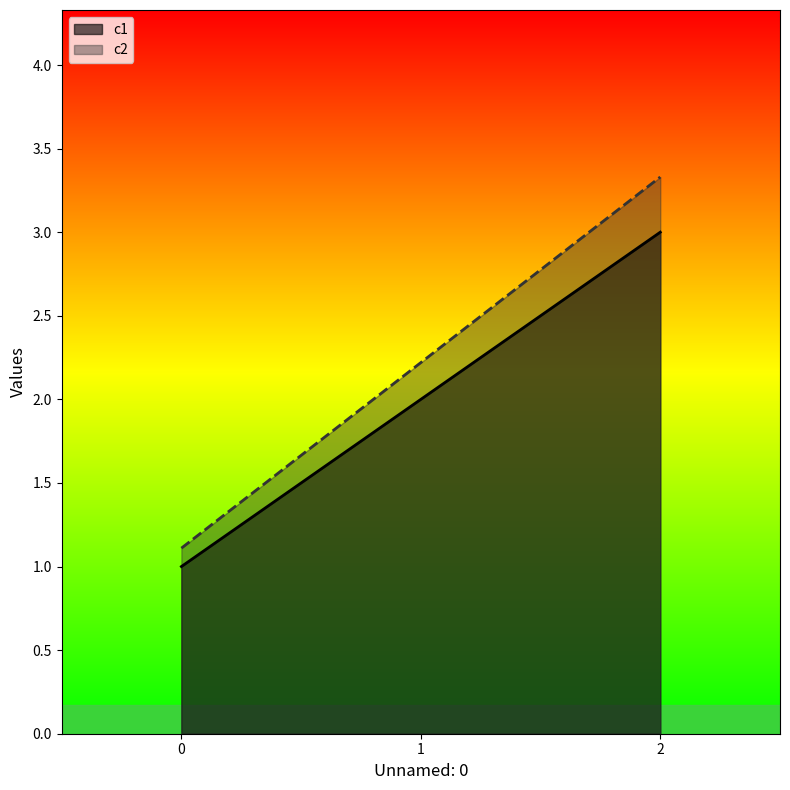

List the series in order of their peak value, highest first.

c2, c1